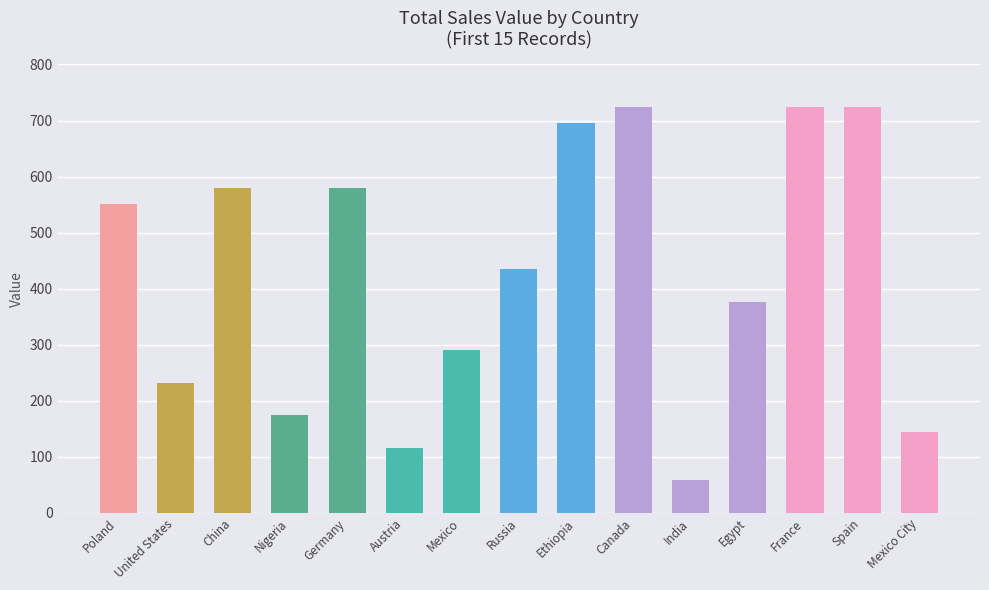

What is the difference between the values at Canada and Mexico?

435